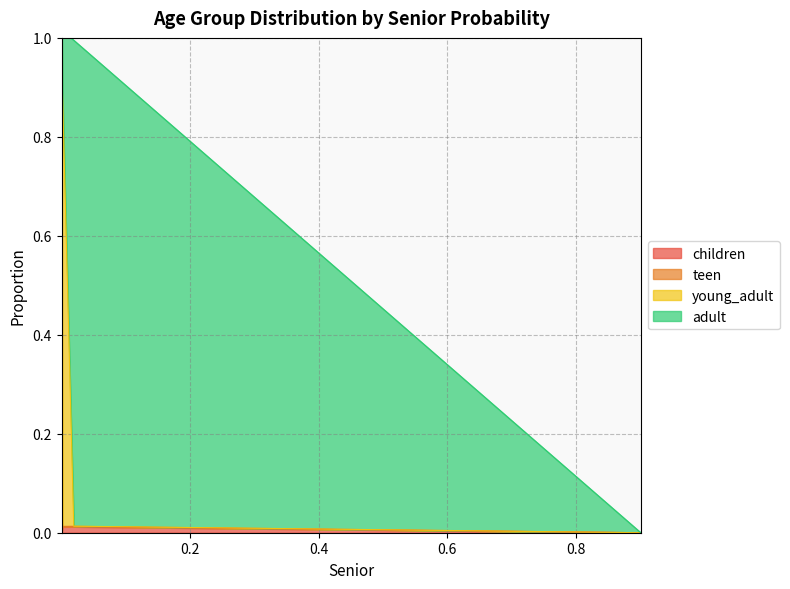

How many categories are shown in the chart?

5